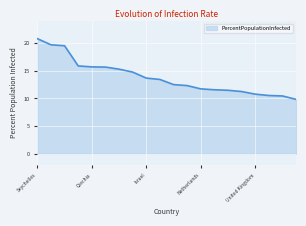

What is the difference between the maximum and minimum values?

11.0